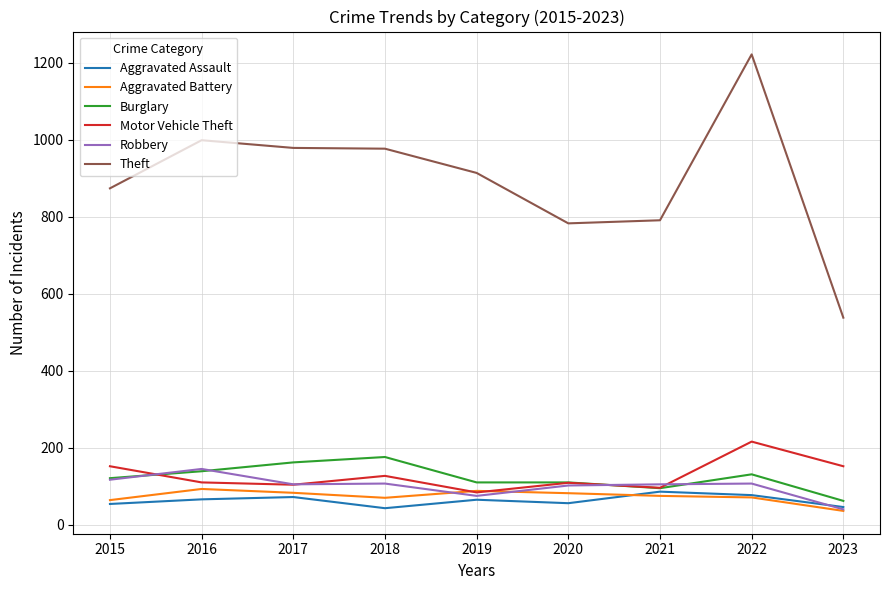

At which label does Aggravated Battery reach its minimum?

2023